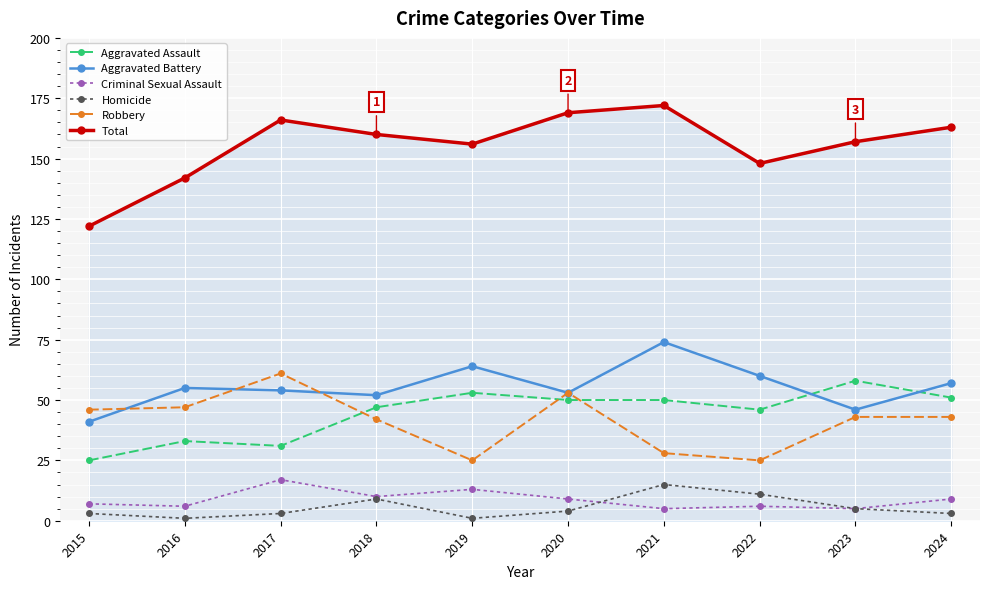

Which series has the largest total across all categories?

Total